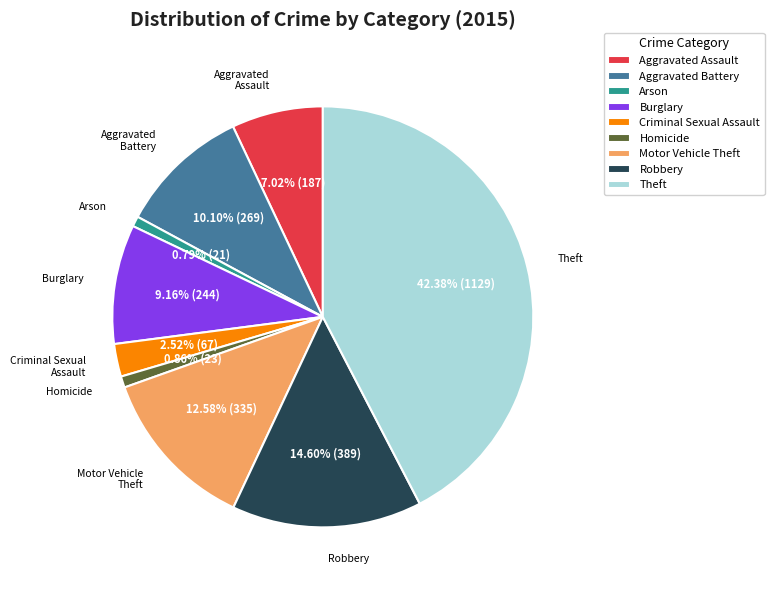

Which slice is the largest?

Theft